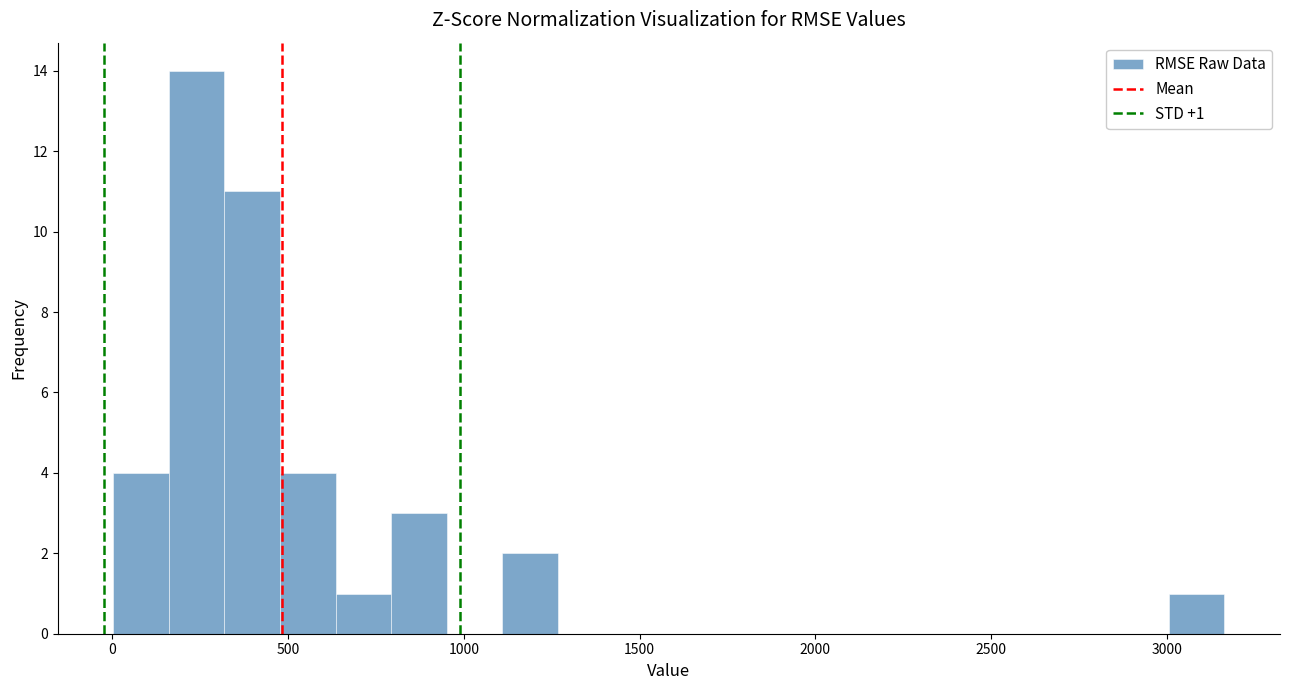

Around what value on the x-axis is the tallest bar? Give the approximate position of its centre, as read against the axis.

250